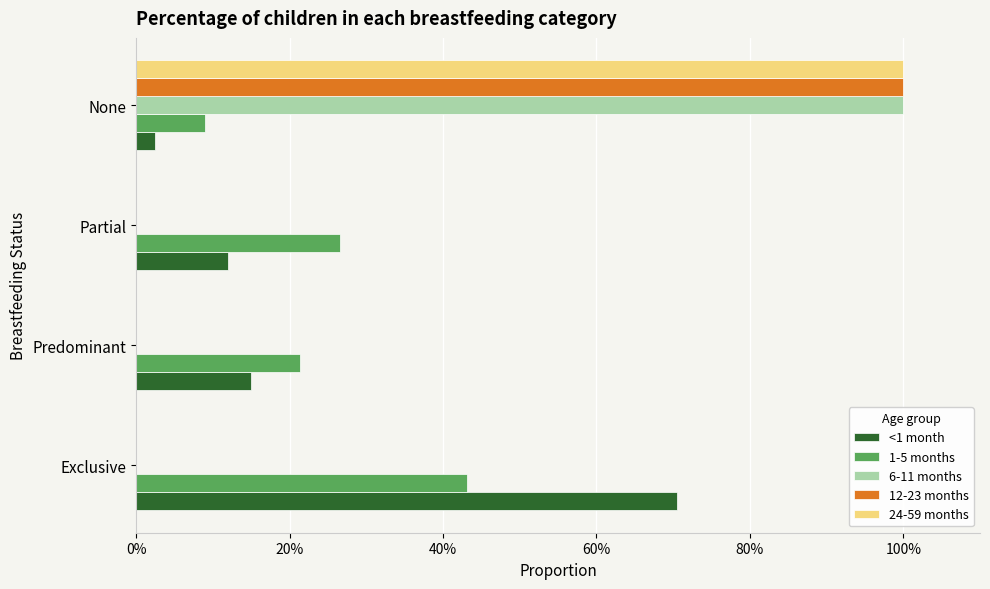

At how many categories does at least one series exceed 0?

4